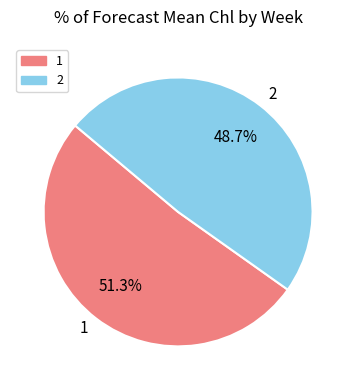

How many slices are in this pie chart?

2